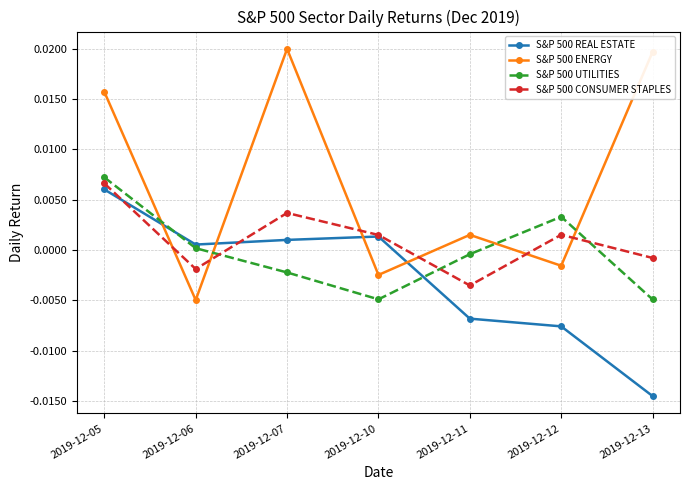

After their last crossing, which series has the higher values: S&P 500 REAL ESTATE or S&P 500 ENERGY?

S&P 500 ENERGY